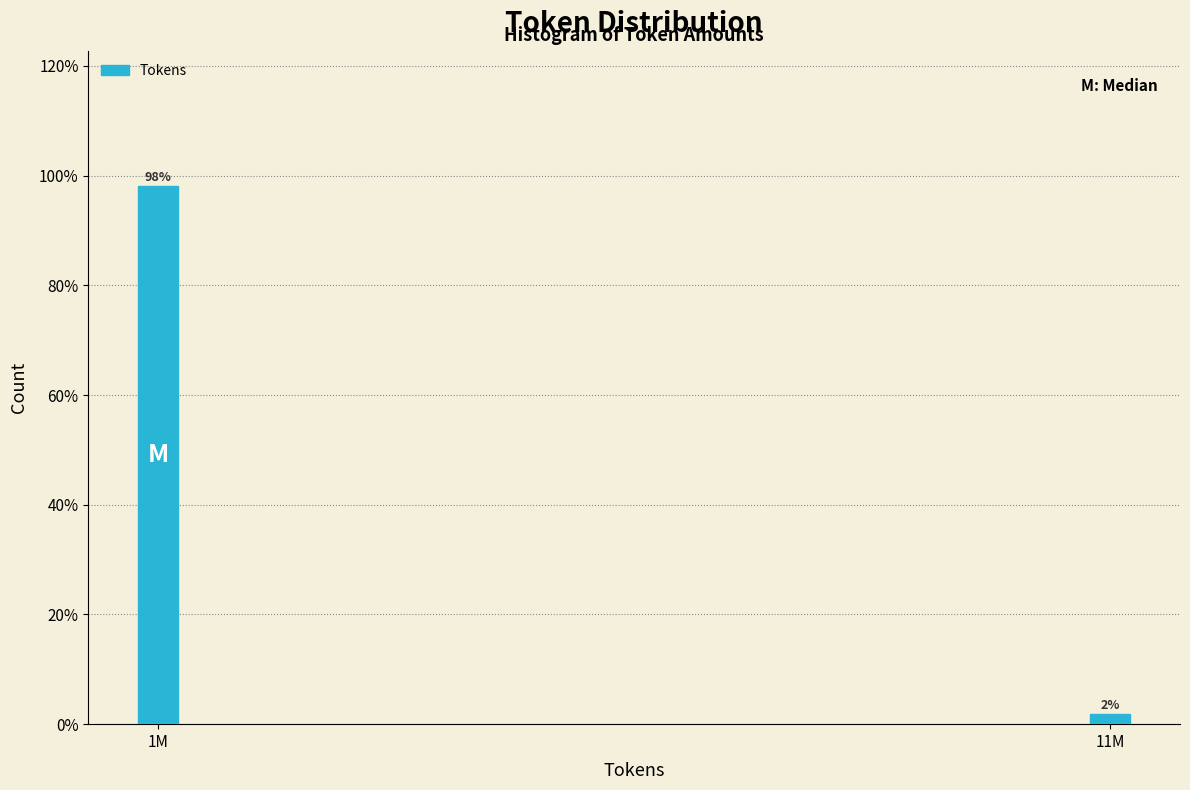

The chart shows a value of 98.1 at 1M. True or false?

True